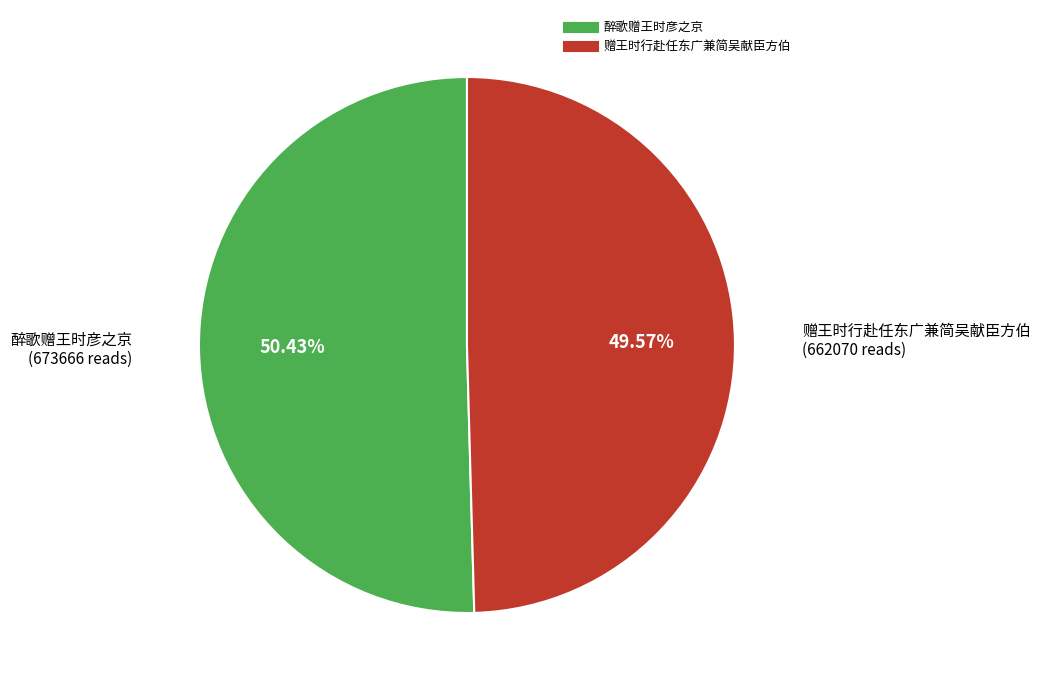

How many segments does this pie chart have?

2